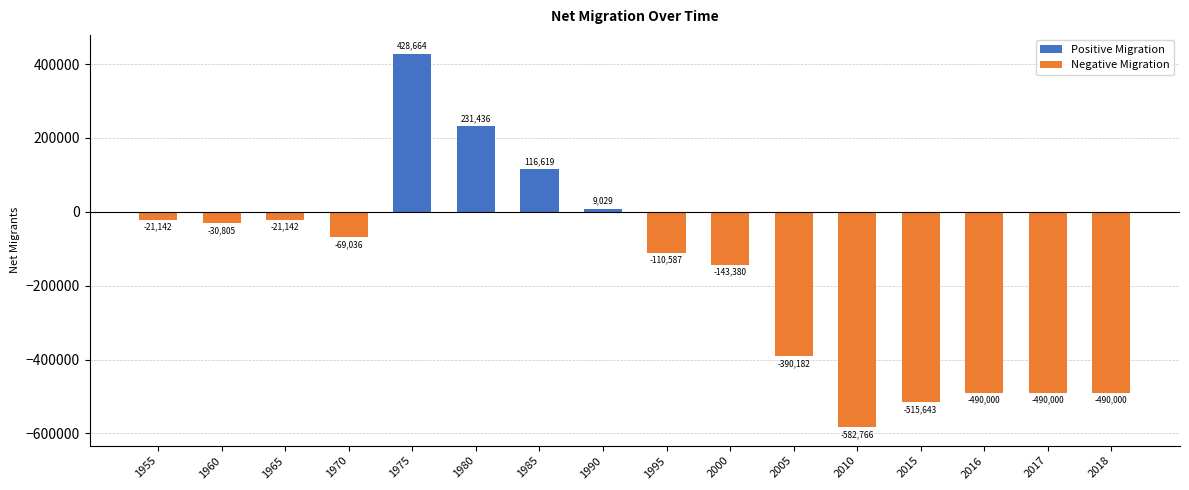

What is the value of the 1st bar from the left?

-21142